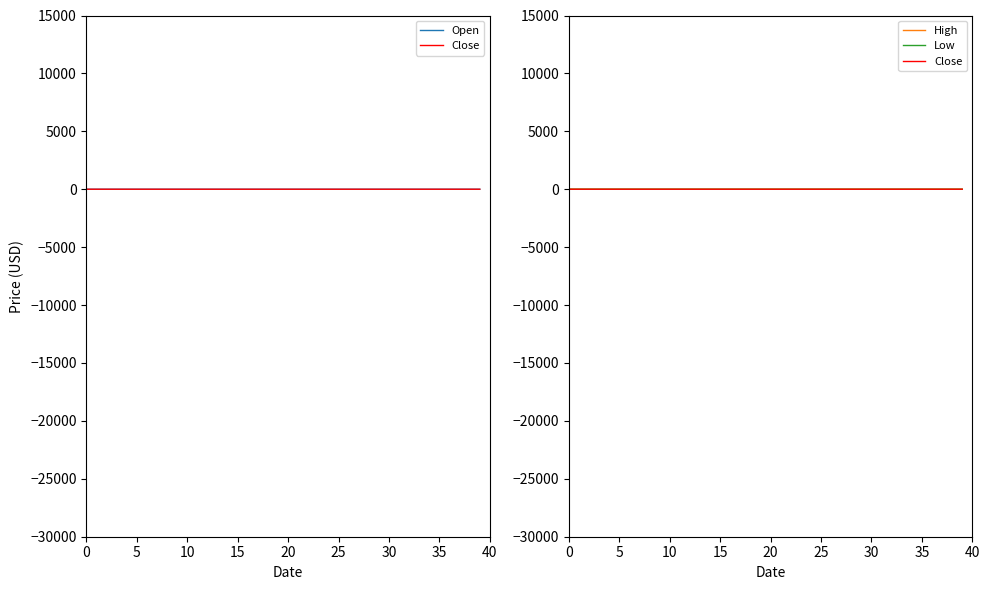

True or false: Open has a value of 0.4 at 30.

False